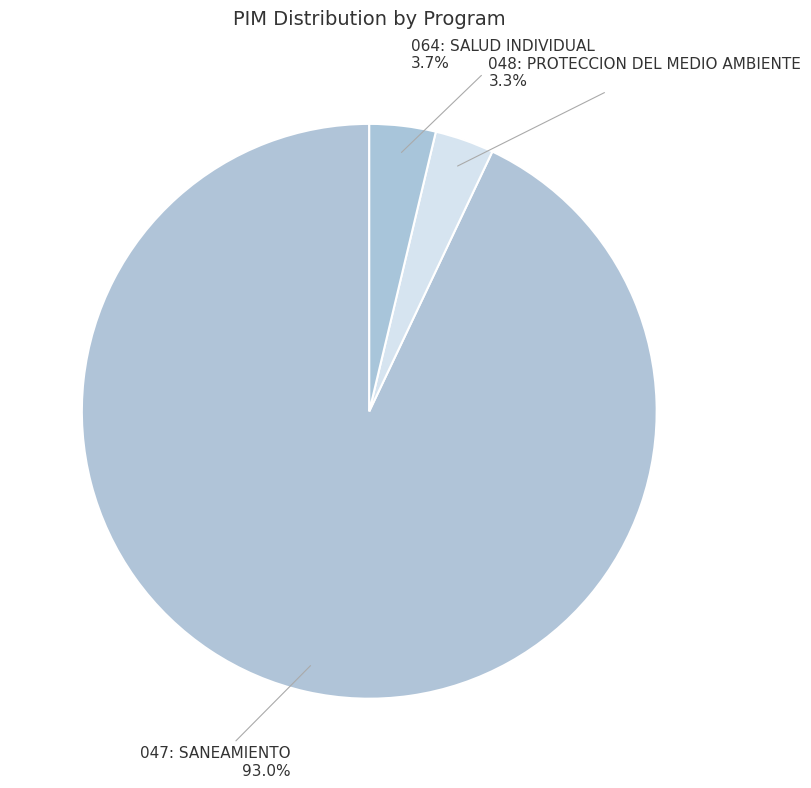

What percentage do 048: PROTECCION DEL MEDIO AMBIENTE and 064: SALUD INDIVIDUAL together represent?

7.0%